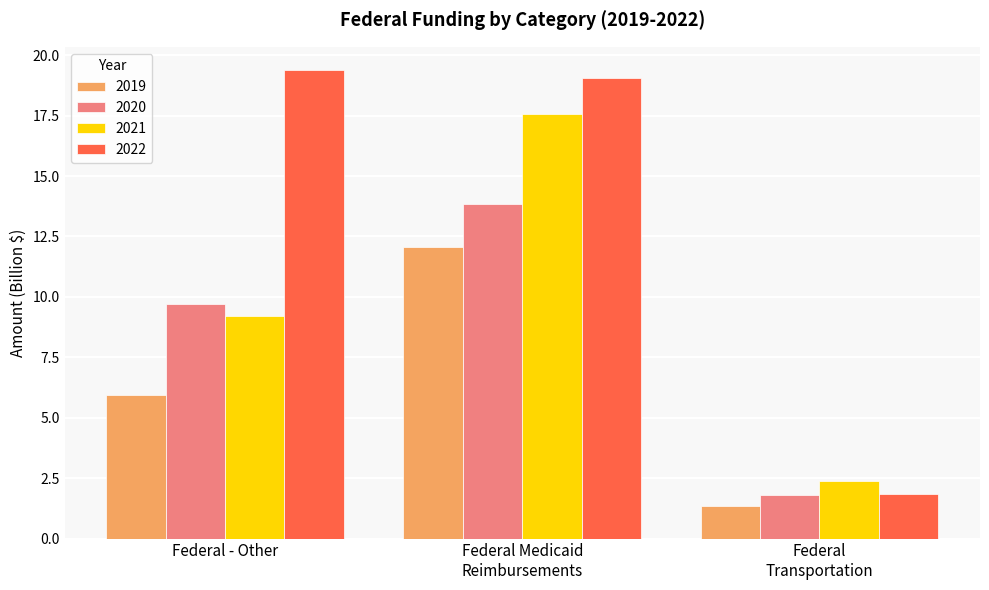

What is the spread (max minus min) of values at Federal - Other?

13.4